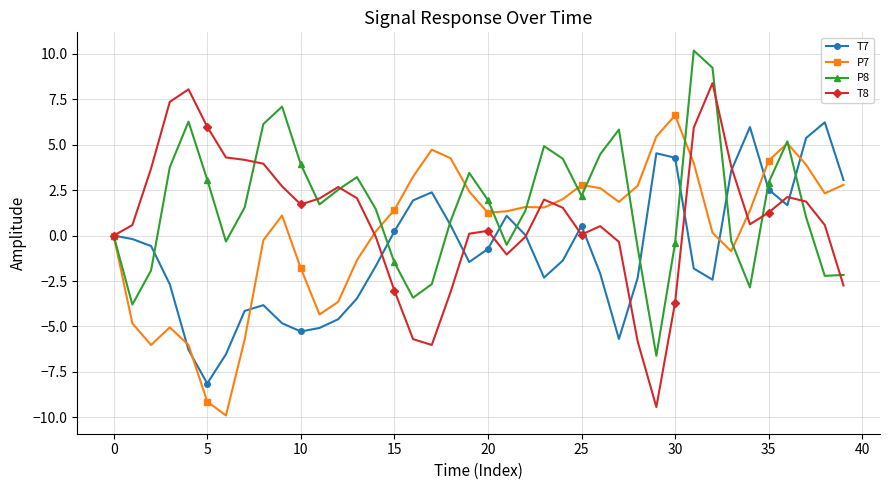

List the series in order of their overall mean, highest first.

P8, T8, P7, T7